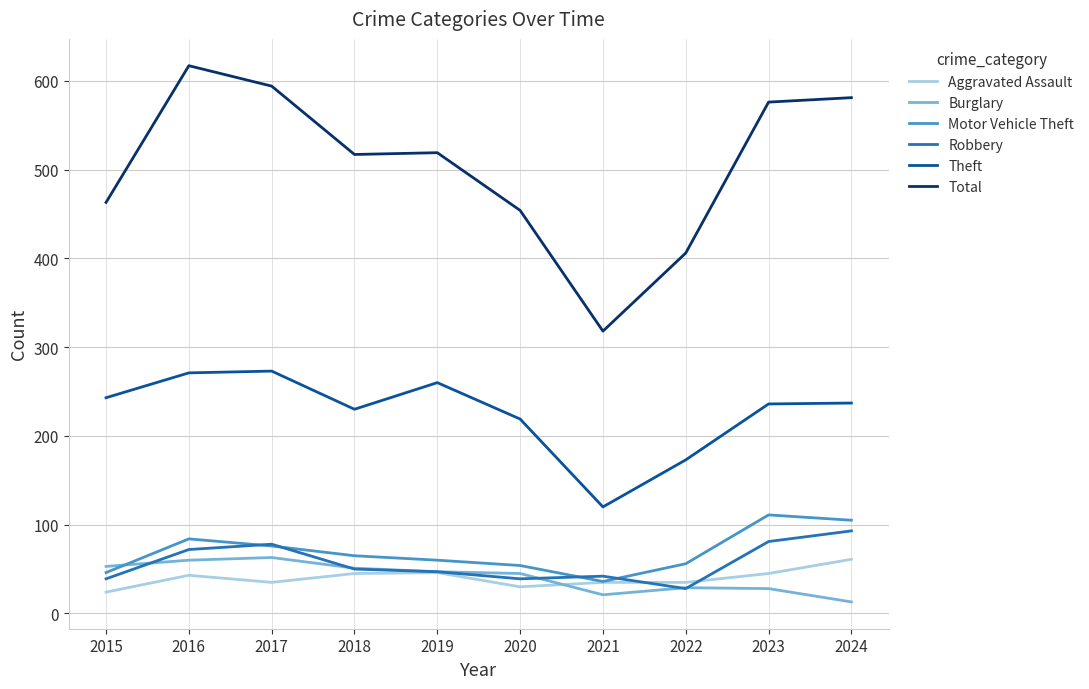

What is the spread (max minus min) of values at 2021?

297